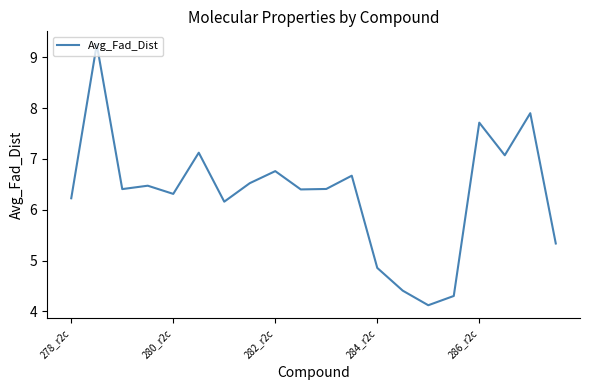

Does the chart have visible grid lines?

No